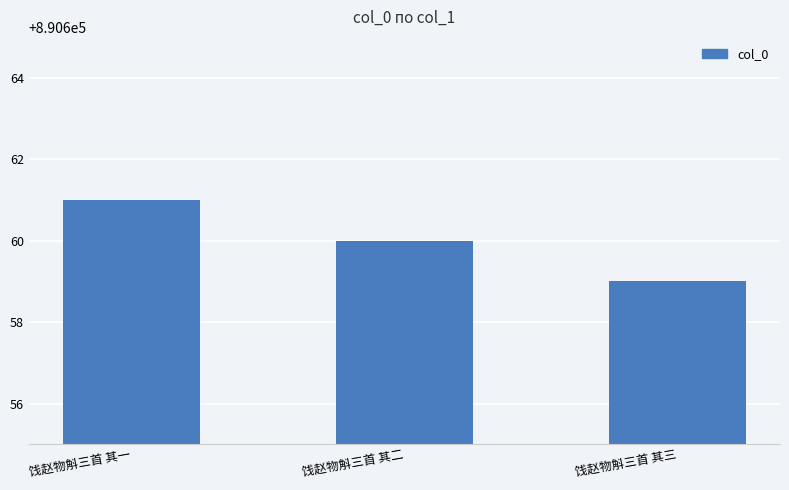

Rank the categories by value from lowest to highest.

饯赵物斛三首 其三, 饯赵物斛三首 其二, 饯赵物斛三首 其一